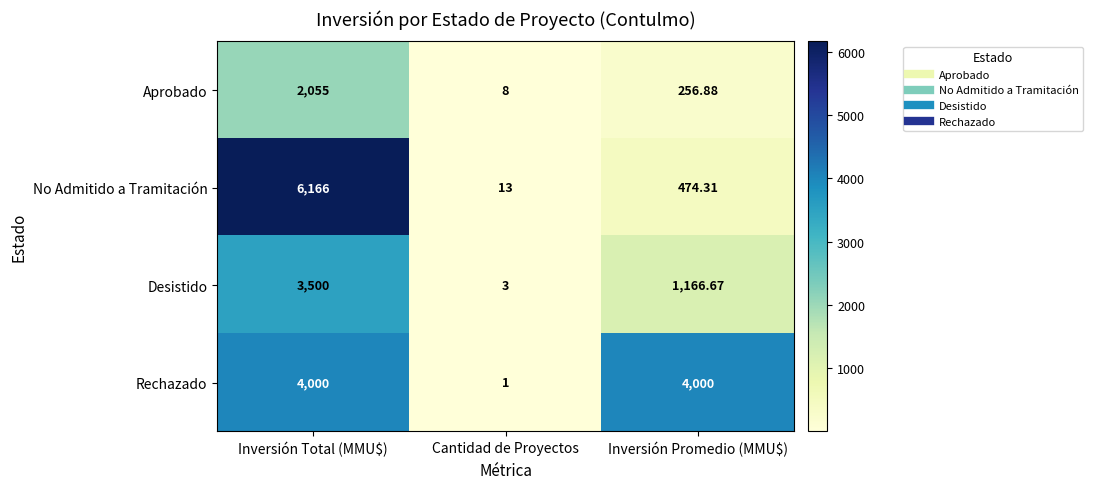

List the series in order of their peak value, lowest first.

Aprobado, Desistido, Rechazado, No Admitido a Tramitación